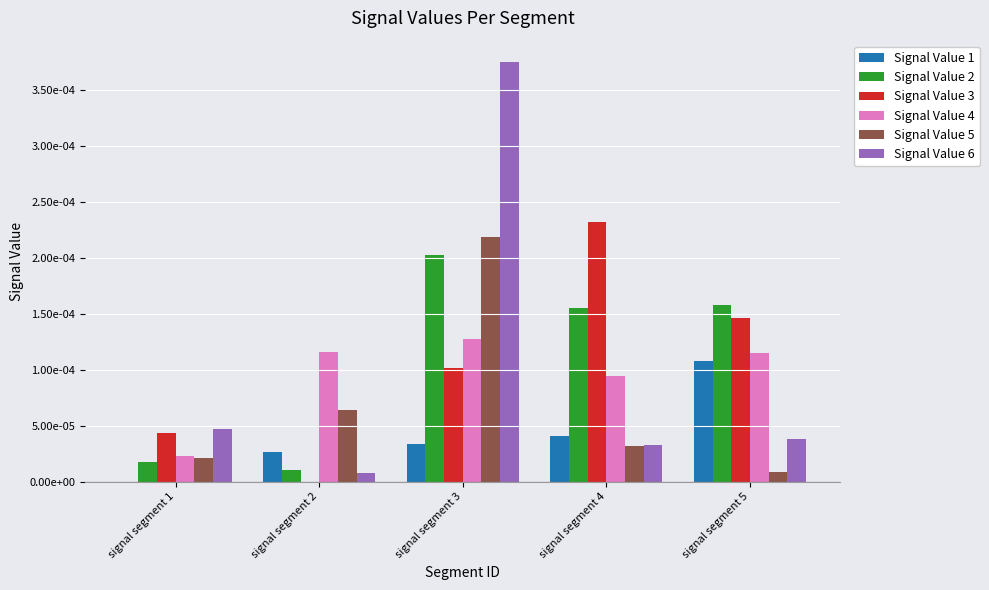

Does the chart contain stacked bars?

No